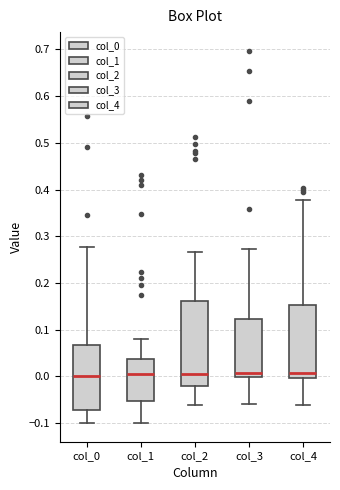

Comparing the boxes themselves (not the whiskers), which one is the tallest?

col_2